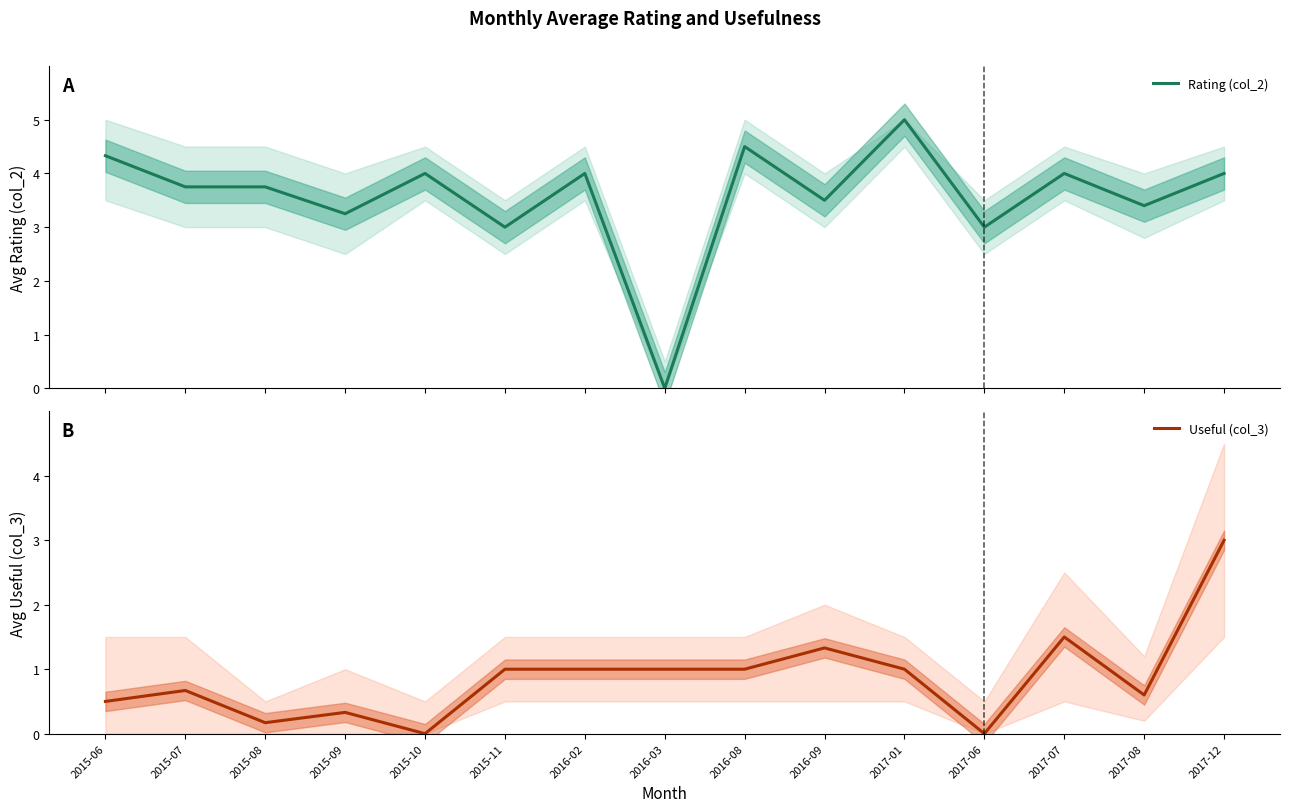

How many interior local peaks does the Useful (col_3) series have?

4